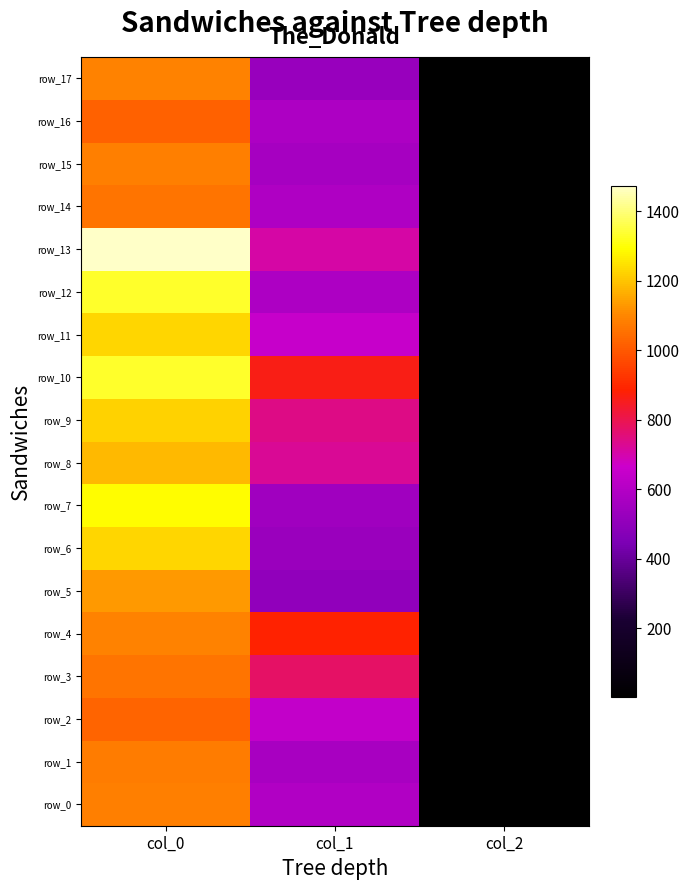

Reading left to right, what are all the values shown in this chart?

row_0: 1086.7	590.6	2.0
row_1: 1080.0	570.4	2.0
row_2: 1030.0	637.9	2.0
row_3: 1060.0	772.9	2.0
row_4: 1090.0	884.2	2.0
row_5: 1130.0	502.9	2.0
row_6: 1230.0	529.9	2.0
row_7: 1293.3	546.8	2.0
row_8: 1183.3	725.6	2.0
row_9: 1223.3	742.5	2.0
row_10: 1330.0	864.0	2.0
row_11: 1230.0	648.0	2.0
row_12: 1333.3	580.5	2.0
row_13: 1473.3	708.8	2.0
row_14: 1060.0	583.9	2.0
row_15: 1086.7	563.6	2.0
row_16: 1023.3	580.5	2.0
row_17: 1093.3	523.1	2.0